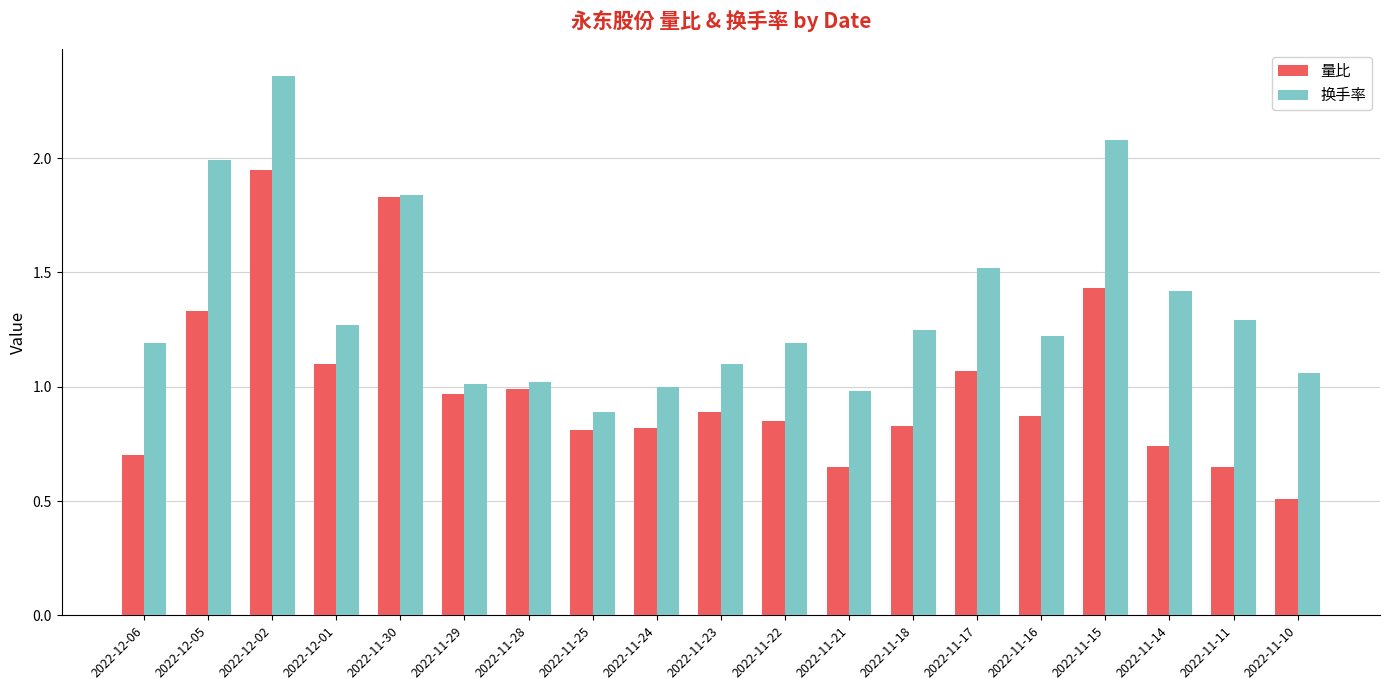

At which category is the sum across all series the highest?

2022-12-02